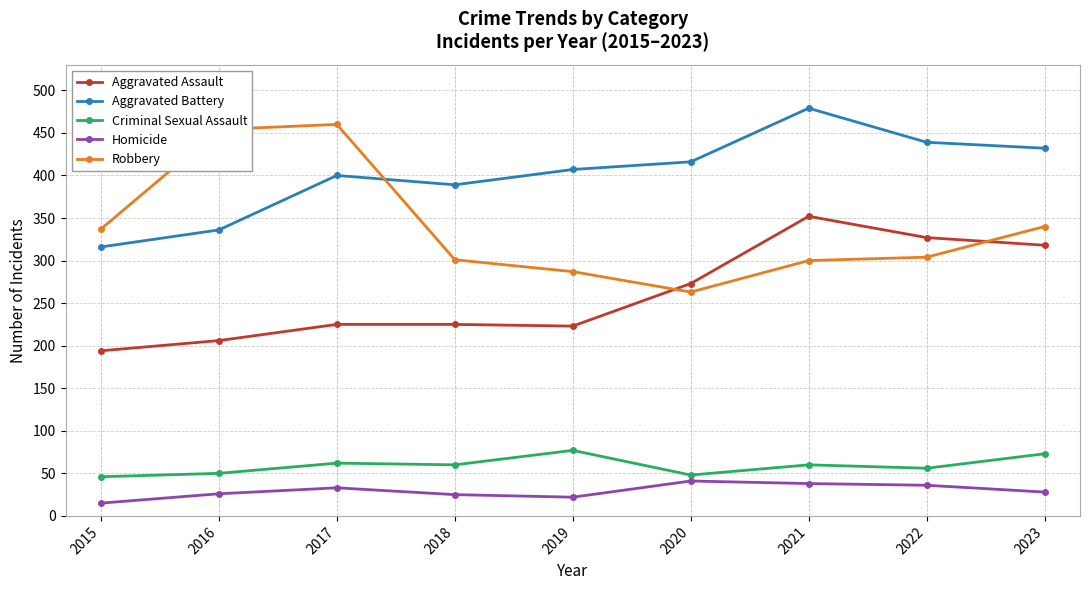

At which category is the sum across all series the highest?

2021